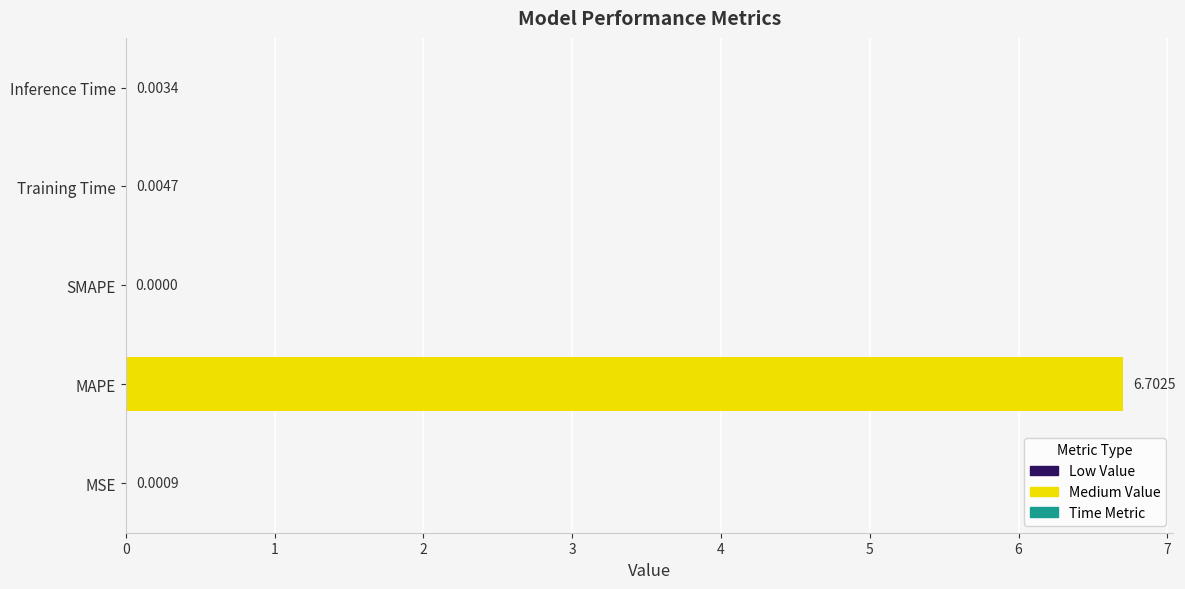

At which category does the chart reach its peak across all series?

MAPE